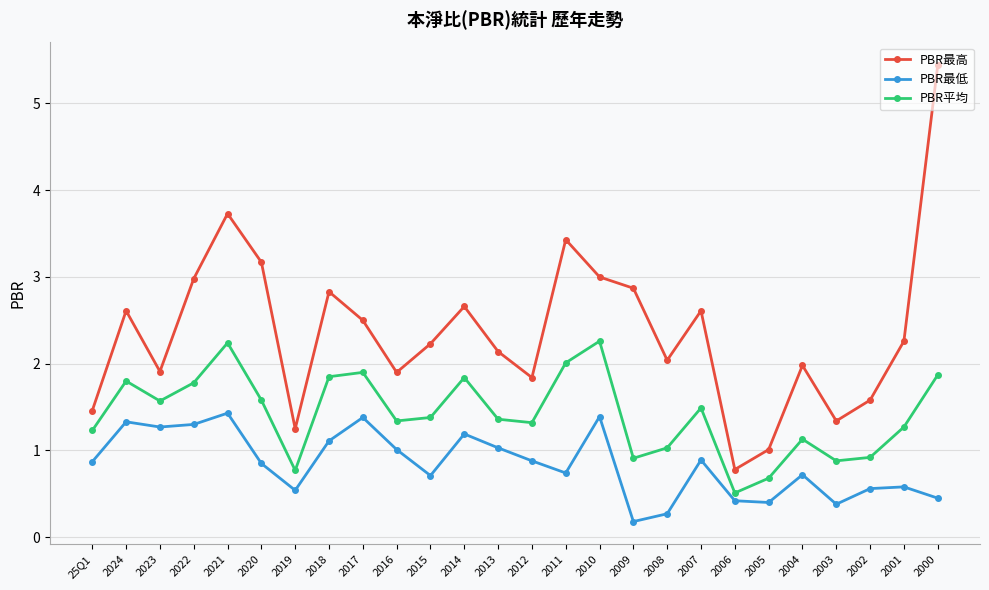

Is the value of PBR最低 at 2019 greater than the value of PBR平均 at 2008?

No